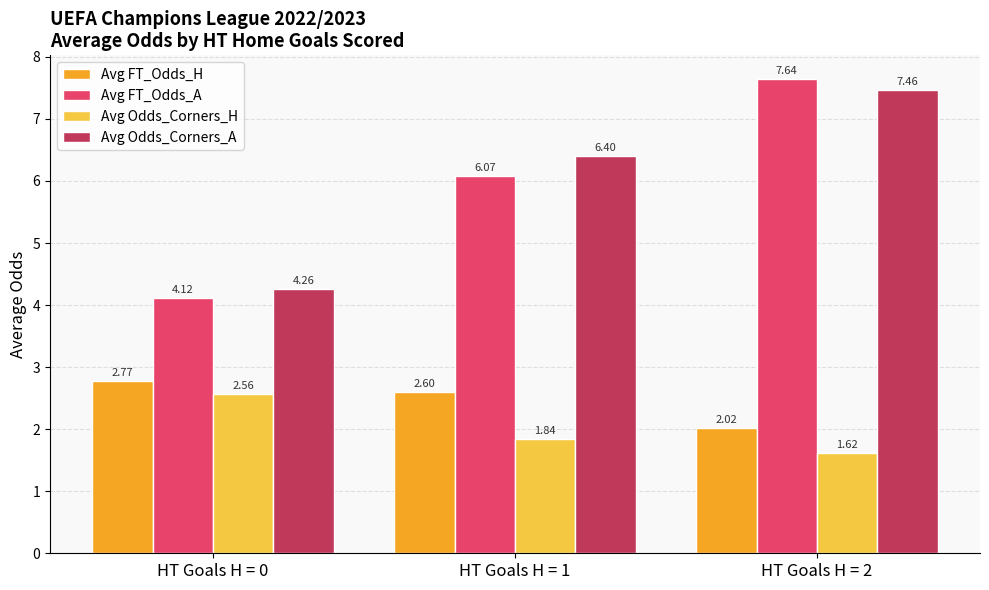

List the labels in order of Avg Odds_Corners_H value, smallest first.

HT Goals H = 2, HT Goals H = 1, HT Goals H = 0